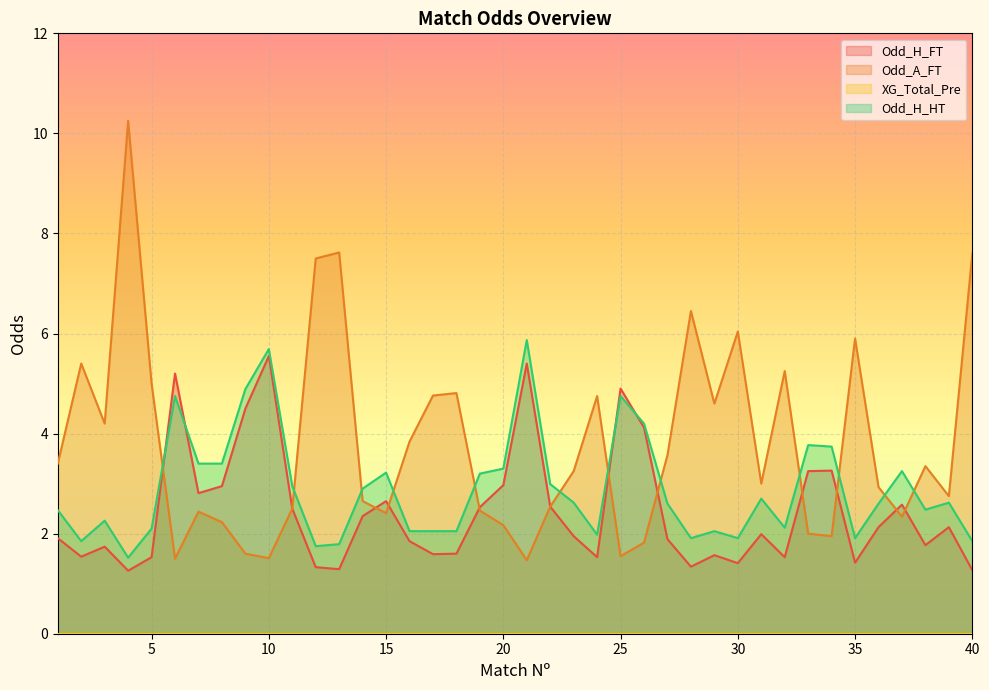

Is the value of Odd_H_HT at 7 greater than the value of Odd_A_FT at 10?

Yes